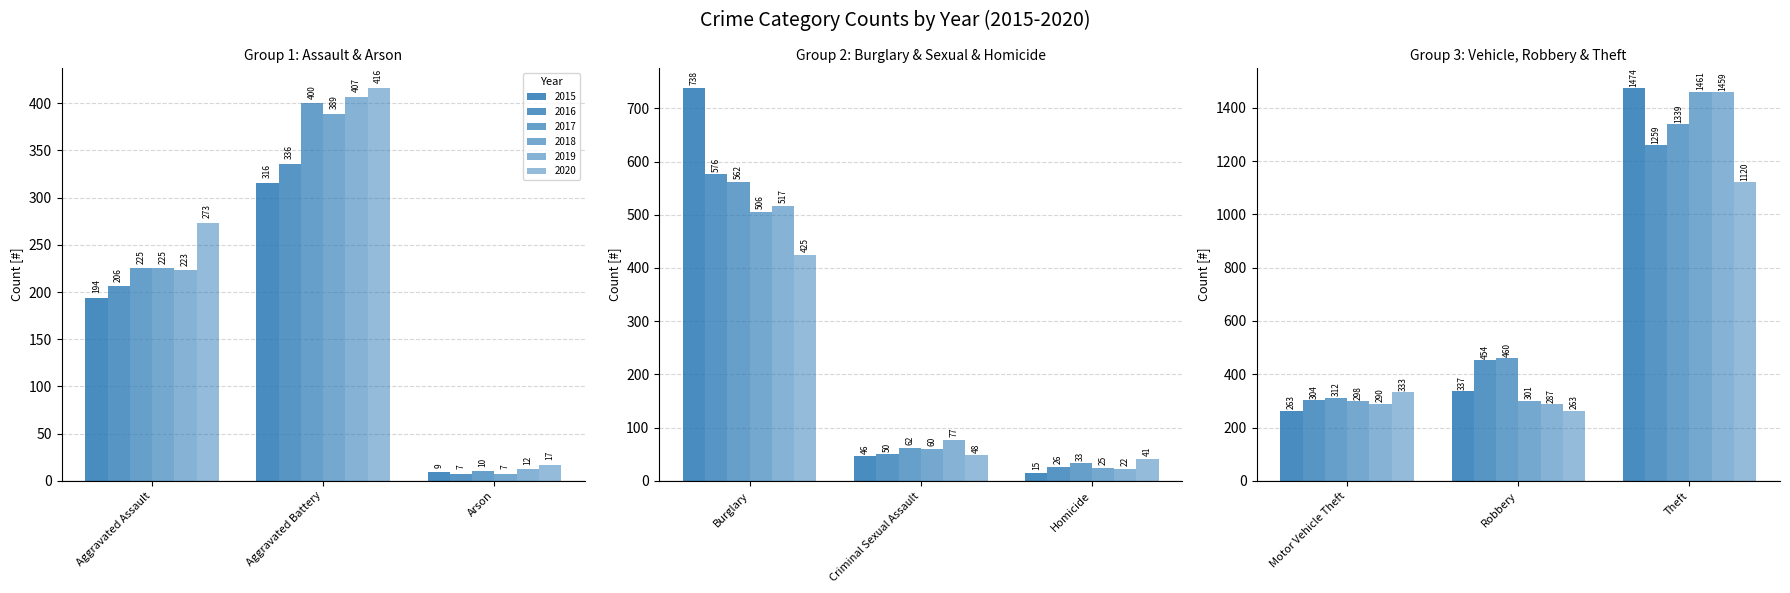

What is the value of the 2019 bar at the 2nd from the left?

407